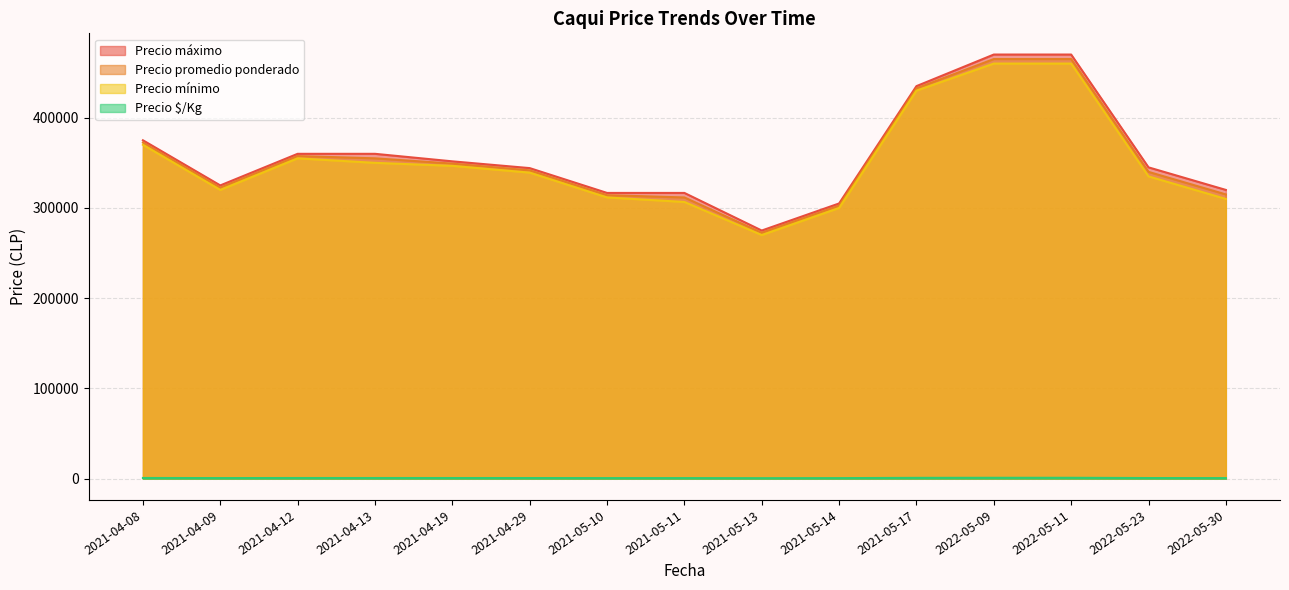

Where does the Precio $/Kg series first go above 789?

2021-04-08